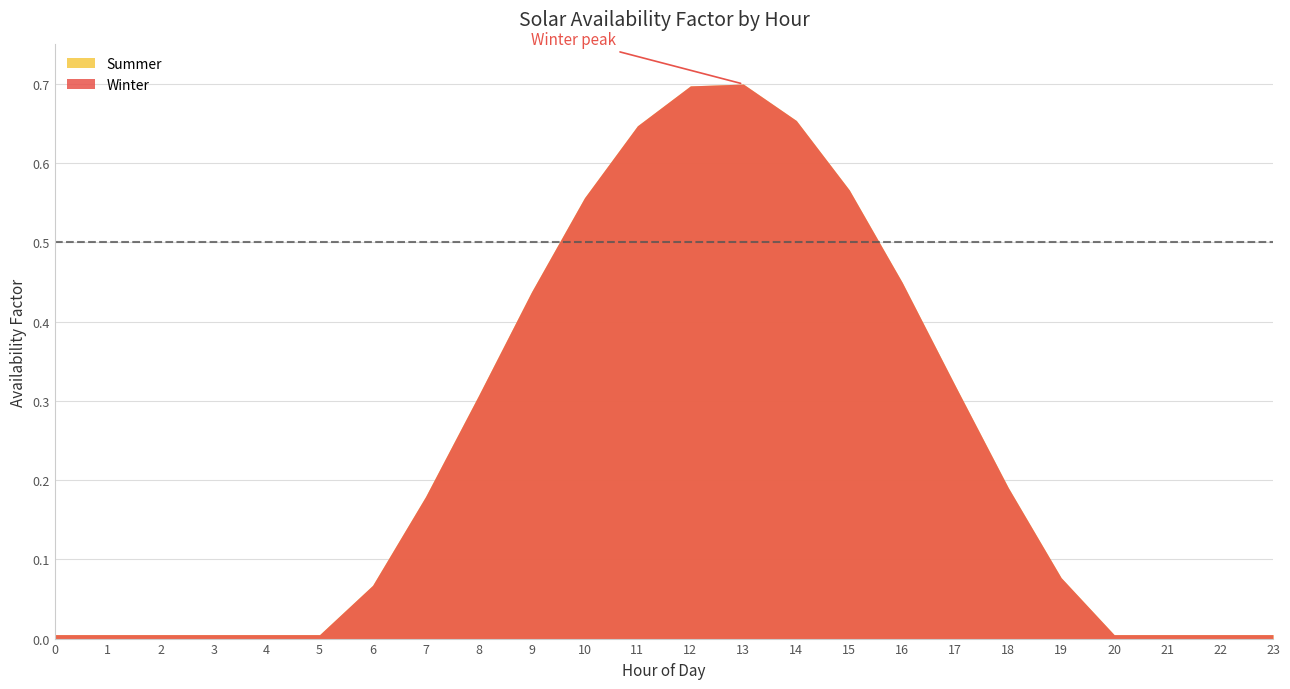

Which category has the highest value in the Summer series?

13